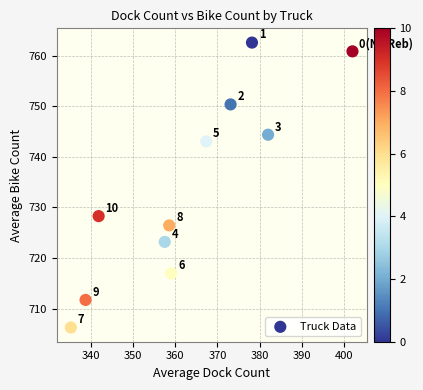

What is the average Y value?

734.0